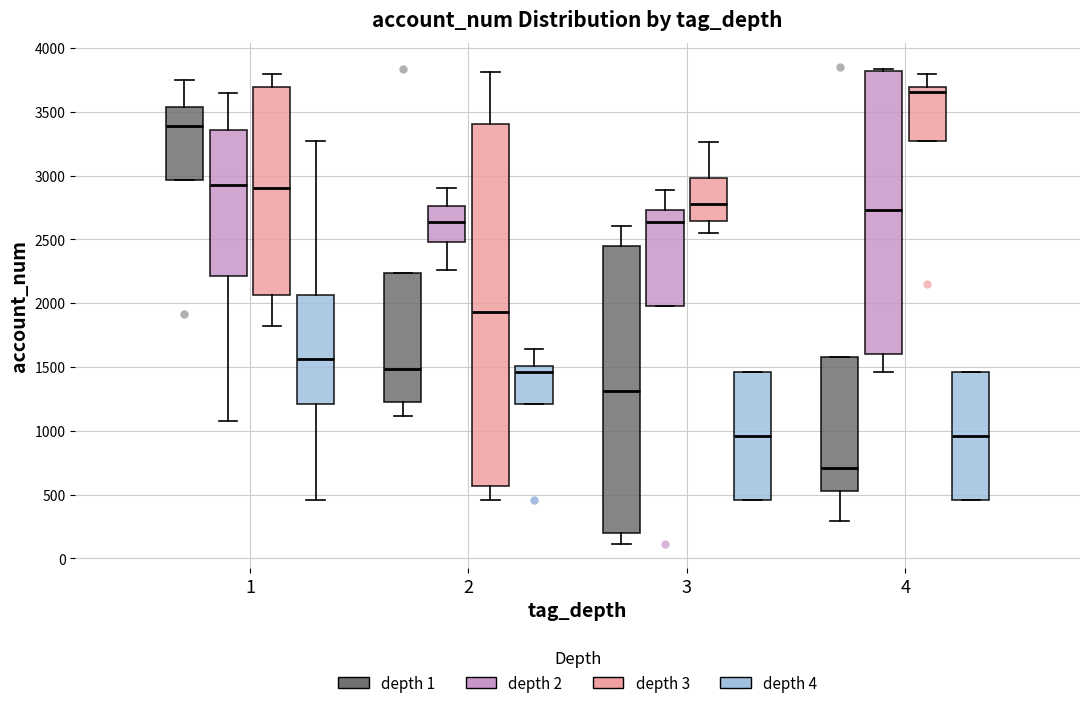

Which box is the tallest, from its lower edge to its upper edge?

2 (depth 3)